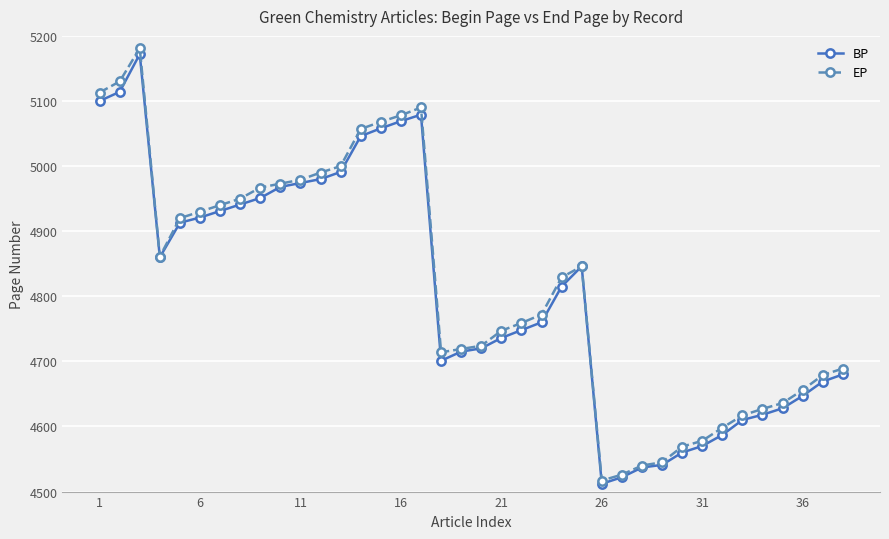

Does the chart display data point markers on the line(s)?

Yes